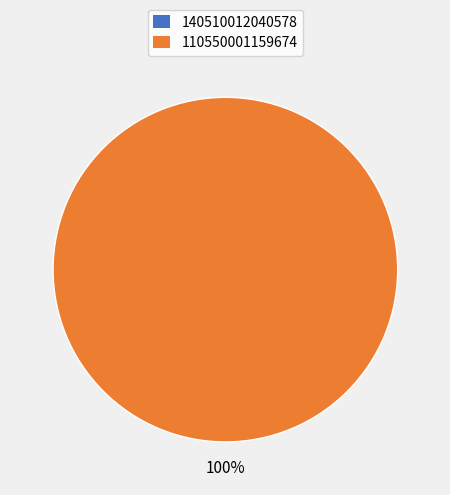

Does 140510012040578 represent more than half of the total?

No